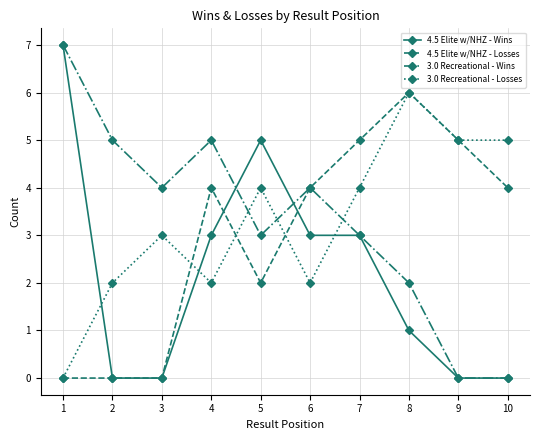

At 5, list the series in order from smallest to largest.

4.5 Elite w/NHZ - Losses, 3.0 Recreational - Wins, 3.0 Recreational - Losses, 4.5 Elite w/NHZ - Wins